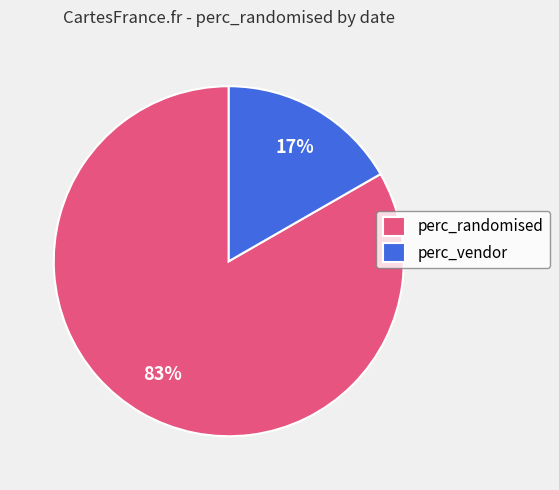

What is the largest slice in the pie chart?

perc_randomised